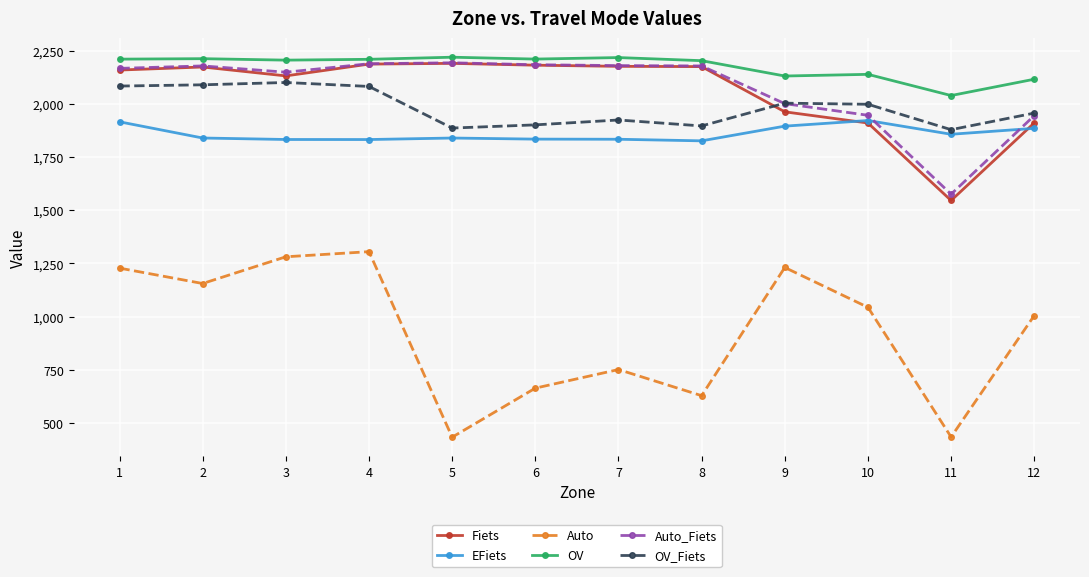

Does the chart display data point markers on the line(s)?

Yes